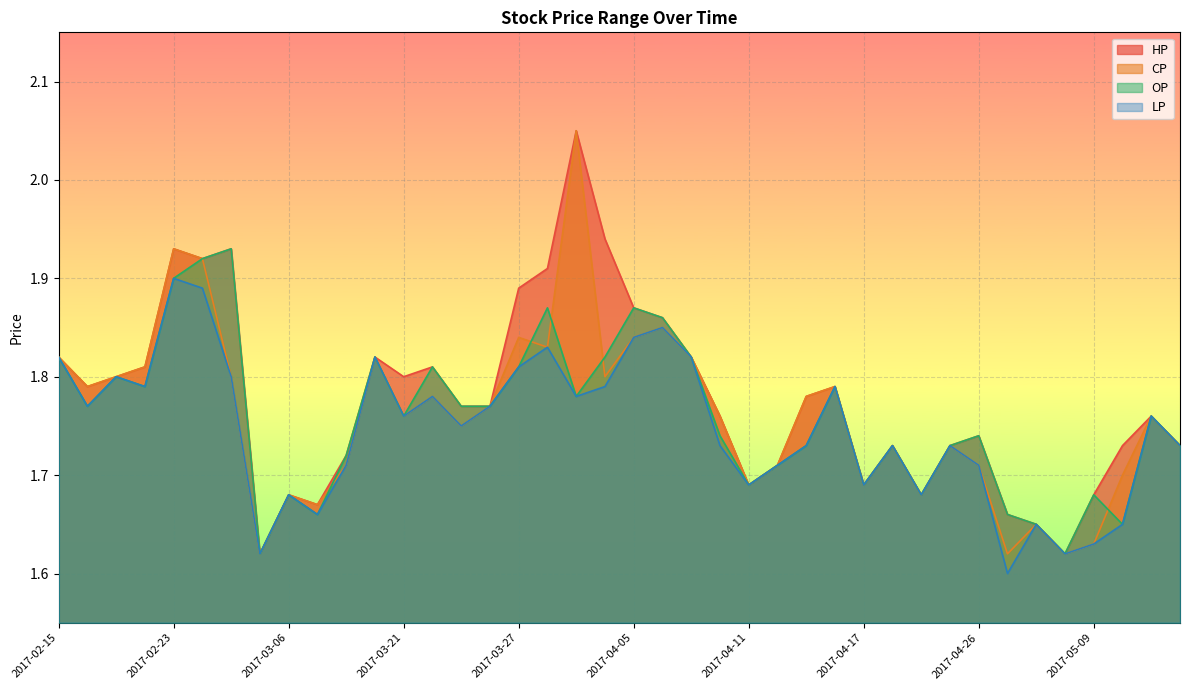

What is the sum of all CP values?

70.4